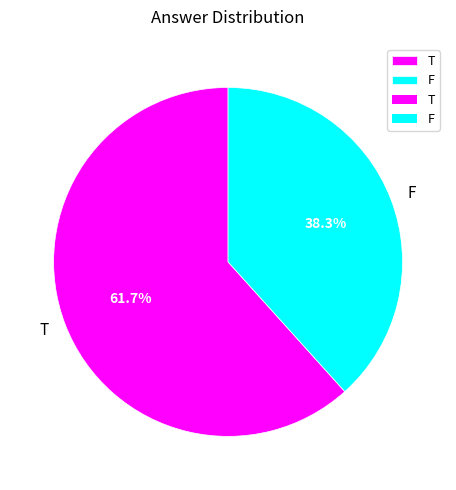

To the nearest percent, what portion does T represent?

62%